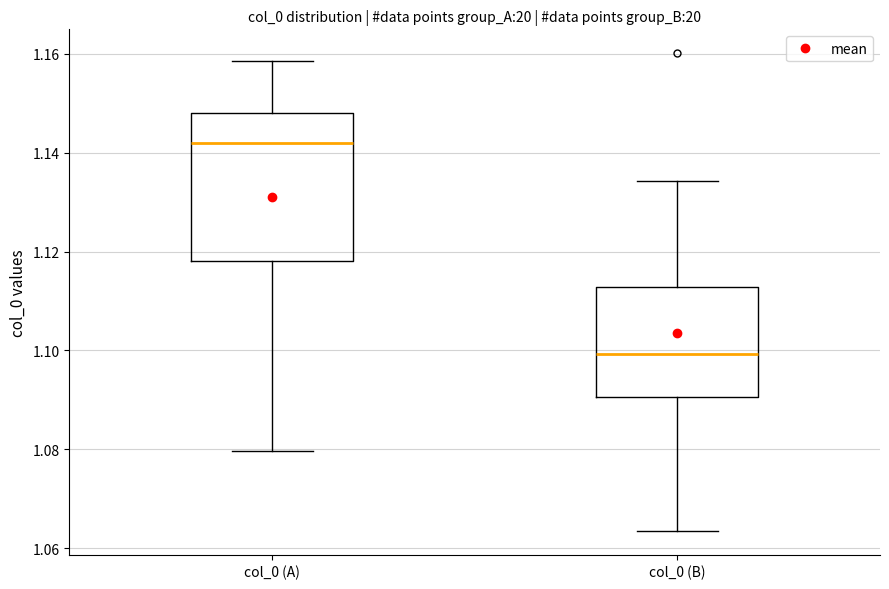

Which box's median line is the highest?

col_0 (A)